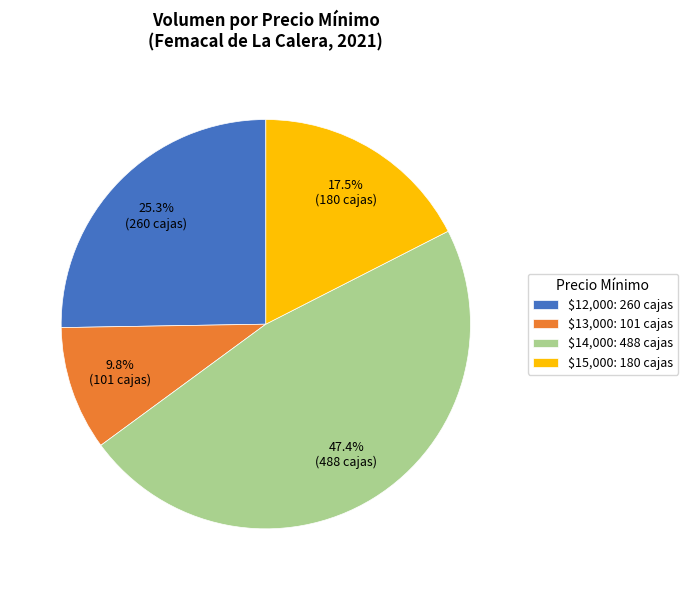

Which slice is the largest?

$14,000: 488 cajas